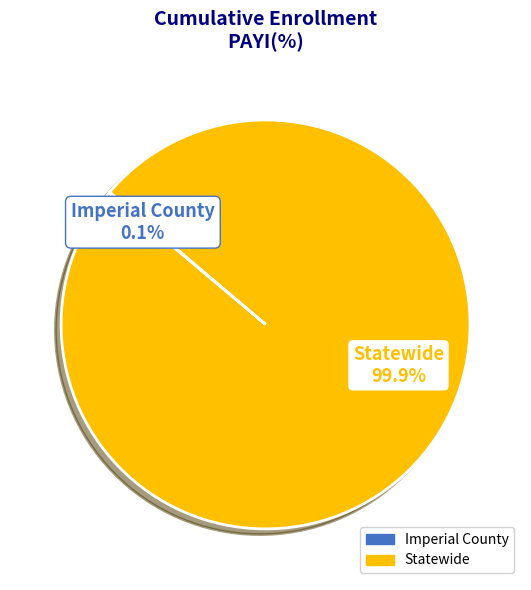

What is the largest slice in the pie chart?

Statewide